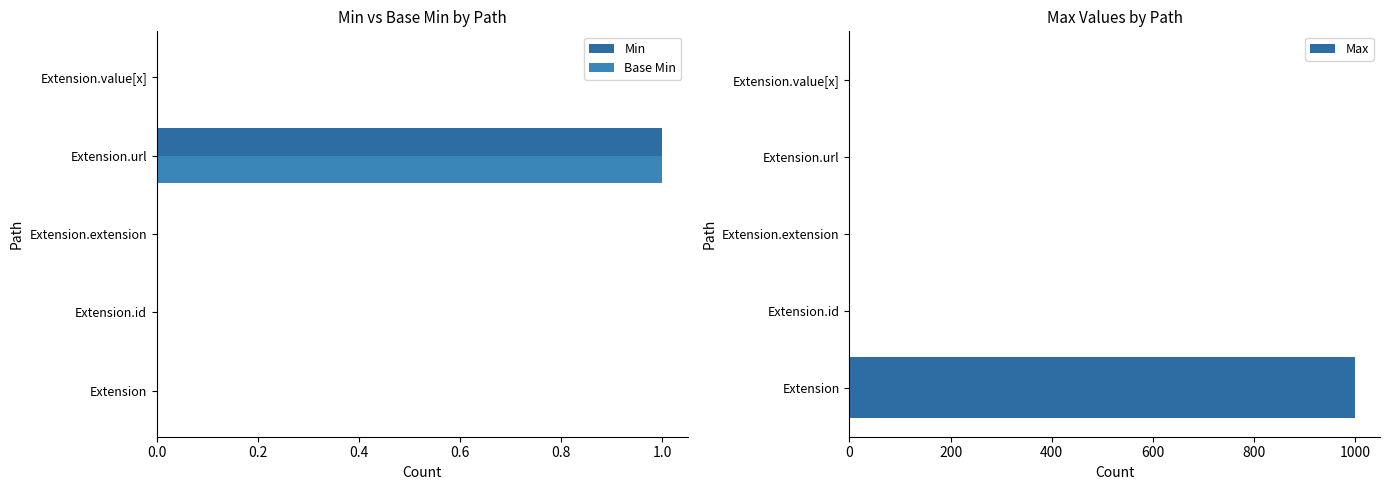

Rank the series by their maximum value, from lowest to highest.

Min, Base Min, Max